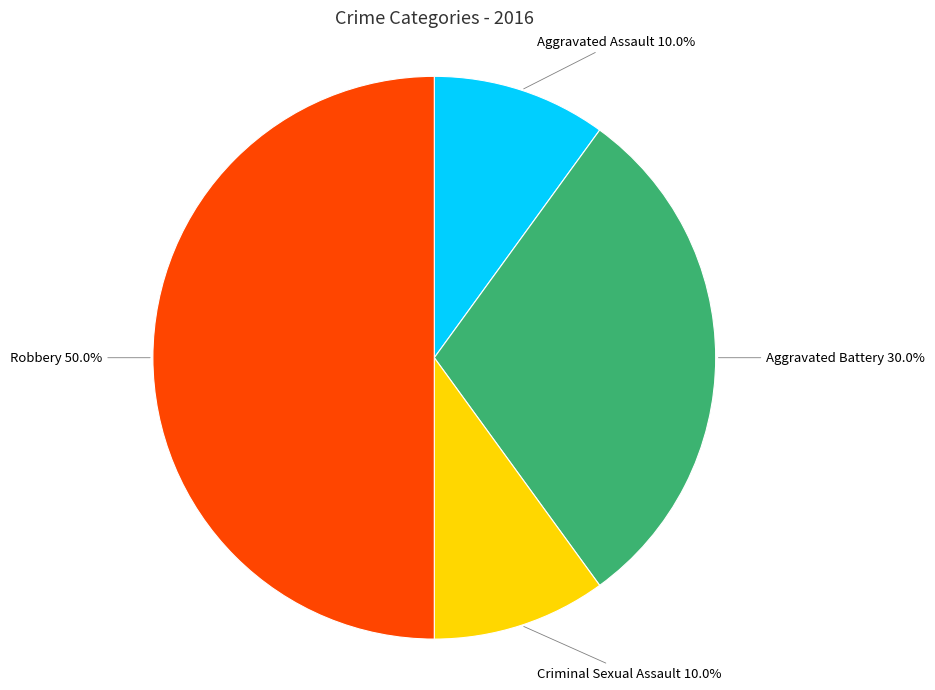

Rank the categories by value from highest to lowest.

Robbery, Aggravated Battery, Aggravated Assault, Criminal Sexual Assault